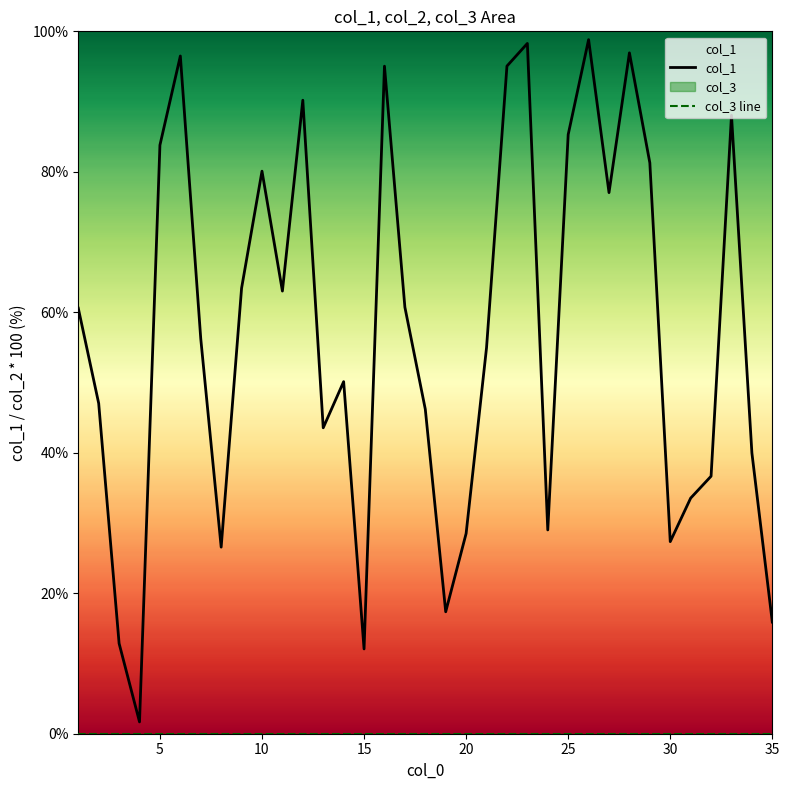

List the series in order of their overall mean, lowest first.

col_3 line, col_1